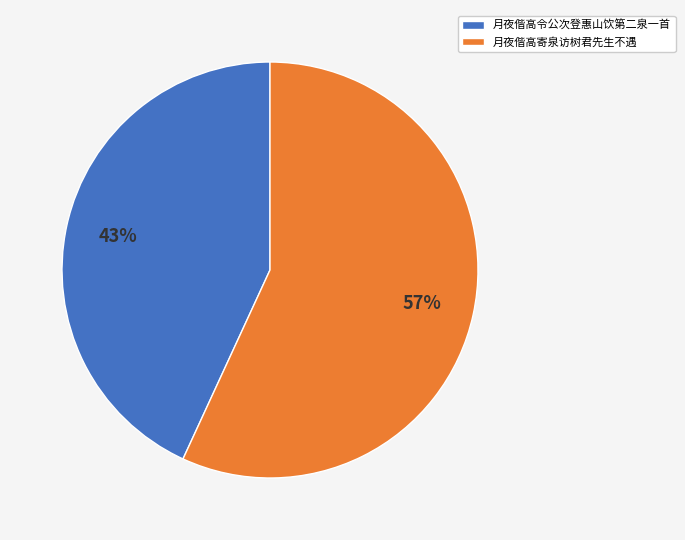

Does any single category account for the majority?

Yes